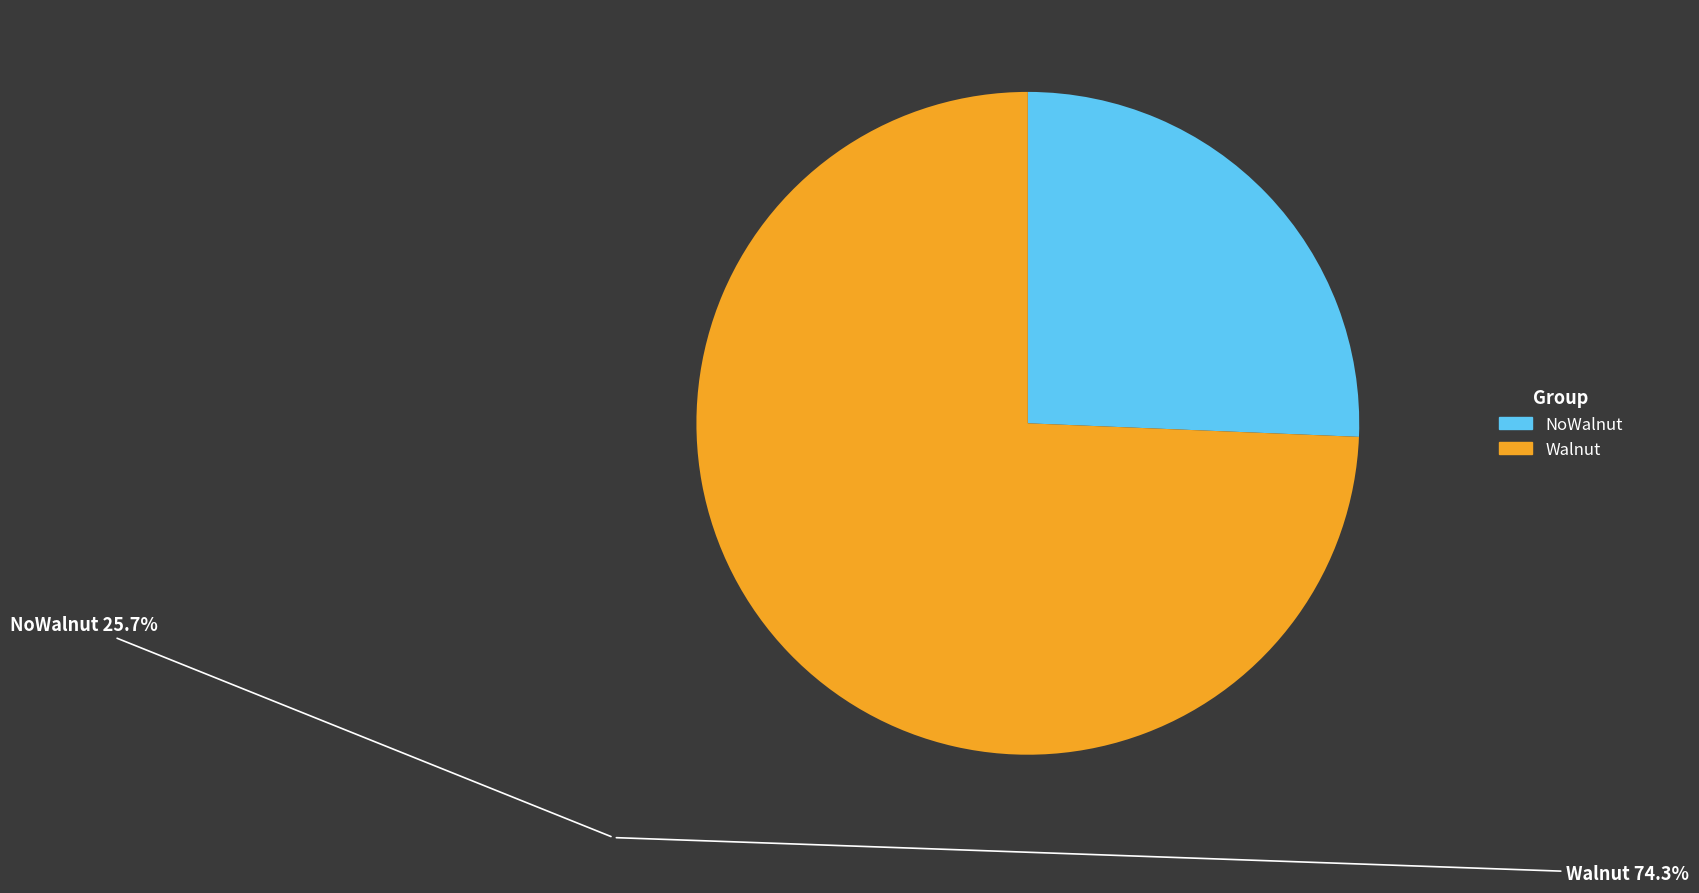

Between Walnut and NoWalnut, which is larger?

Walnut